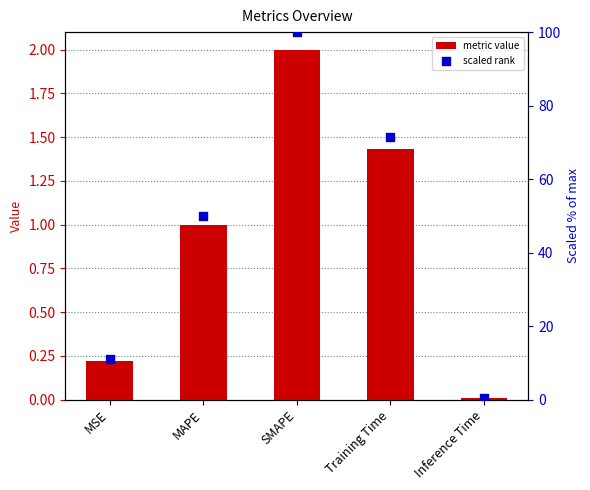

Which series reaches the minimum Y coordinate?

col_1